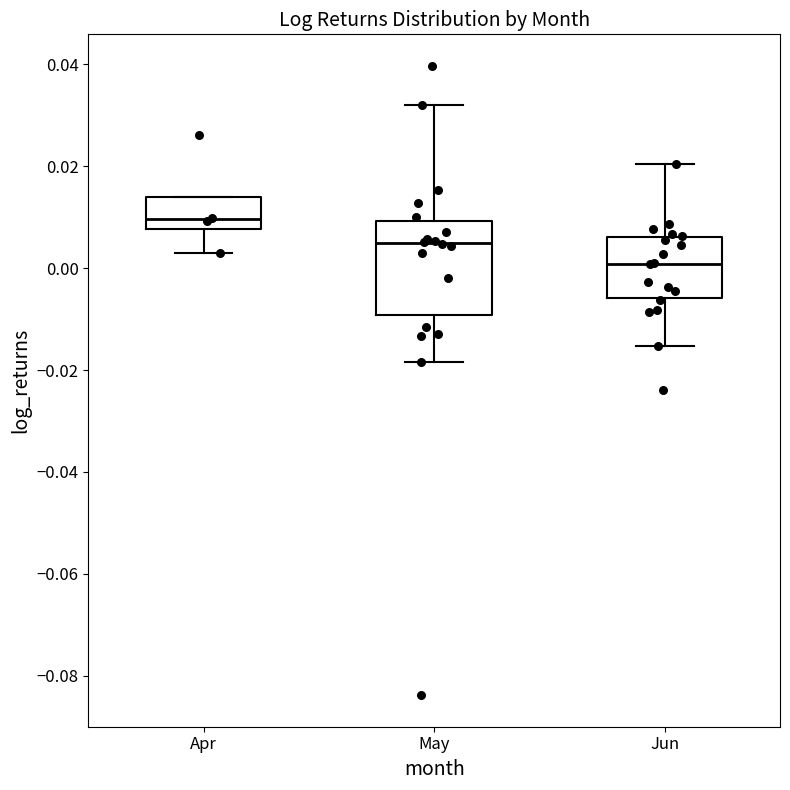

Where does the median line of the box for Apr sit on the y-axis? The values are not printed on the chart, so give them approximately, as read against the axis.

0.010